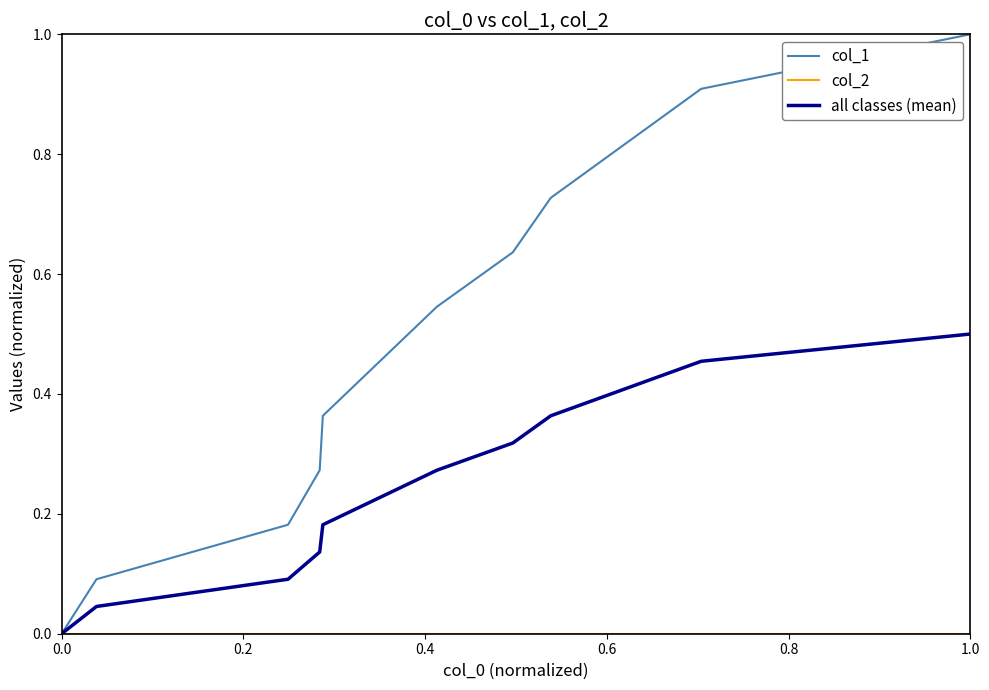

Count the number of categories in the chart.

10